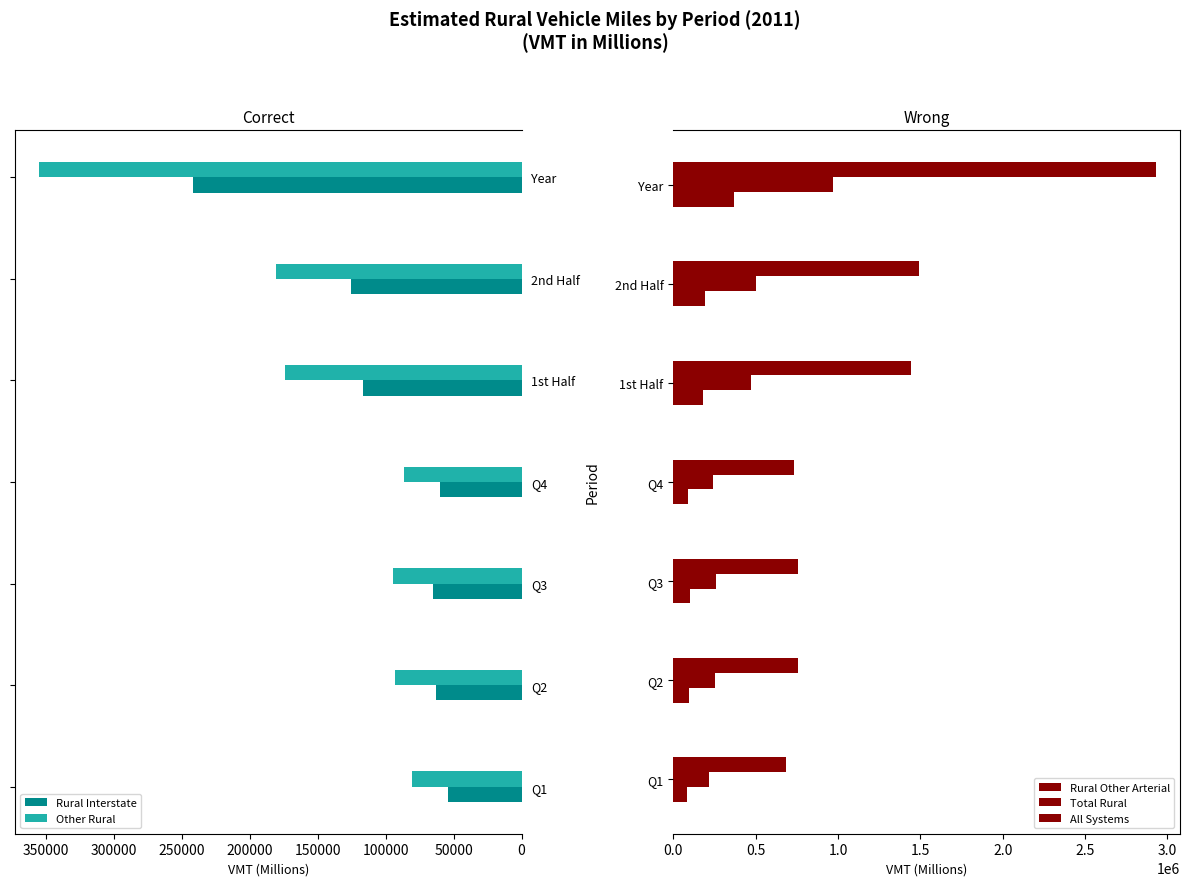

The Rural Interstate series shows 417504 at Year. True or false?

False